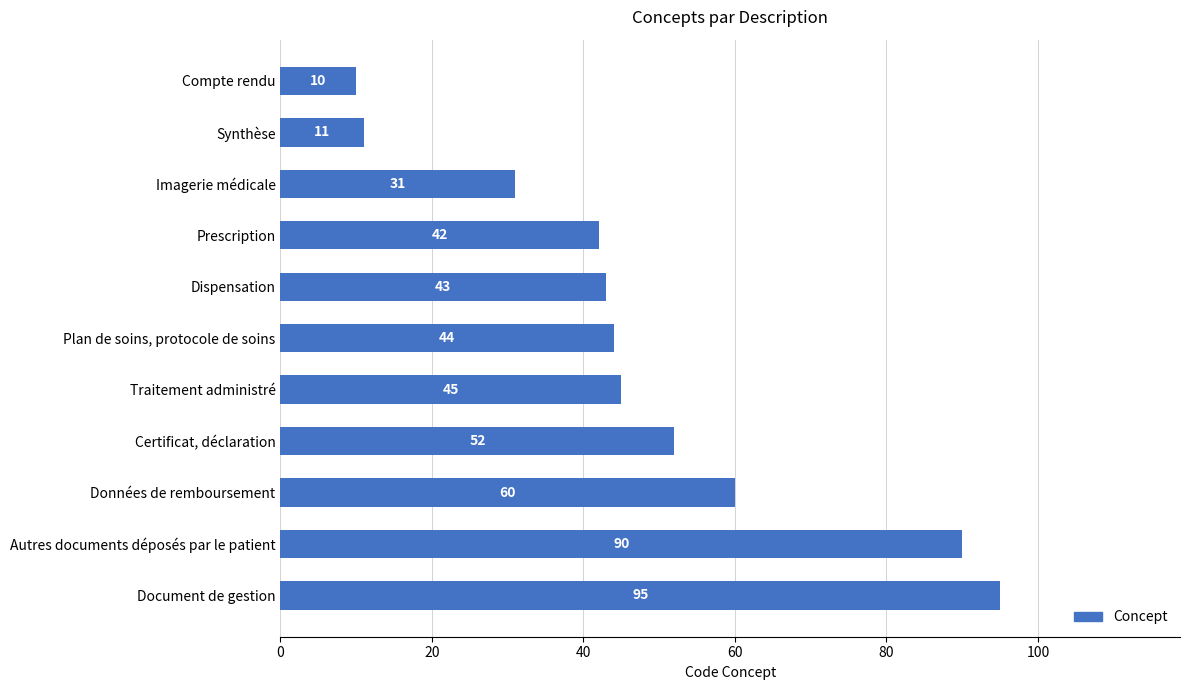

What is the label of the 3rd bar from the top?

Imagerie médicale